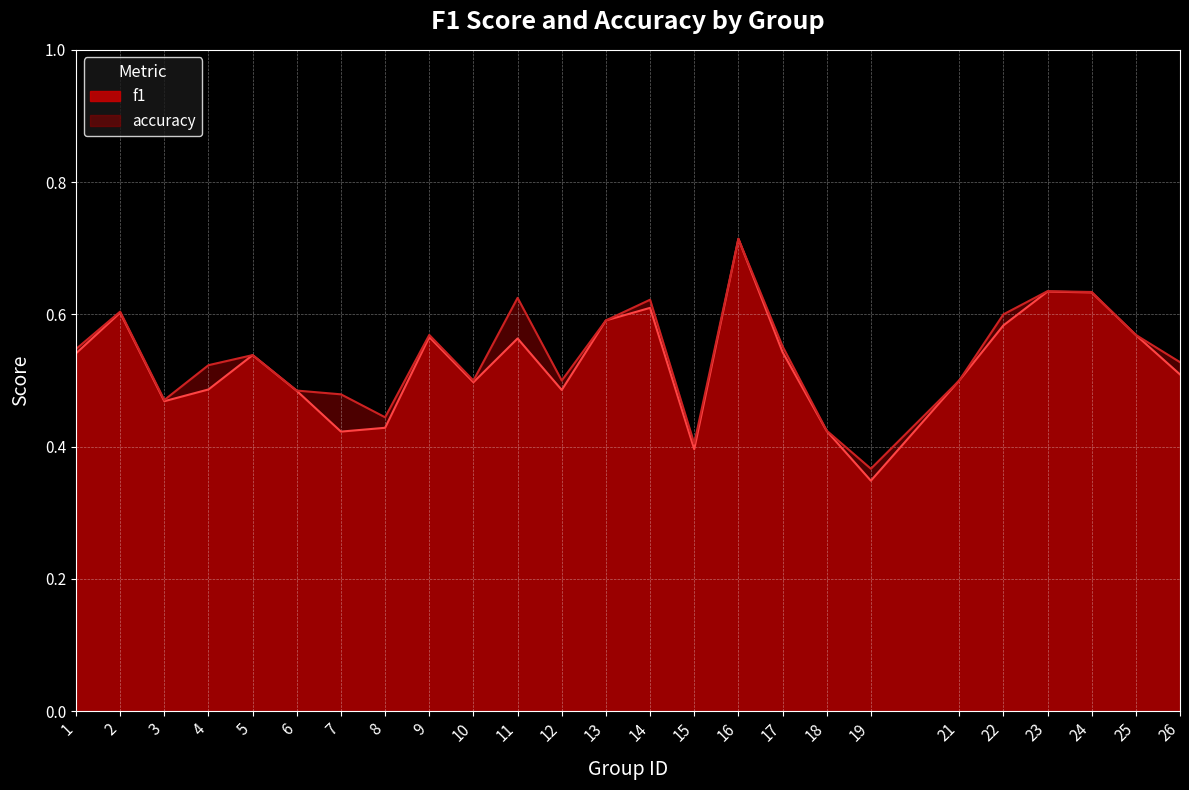

True or false: f1 has a value of 0.5 at 26.

True